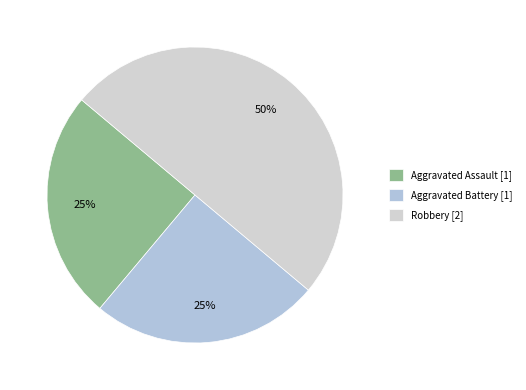

Count the number of slices in the pie.

3